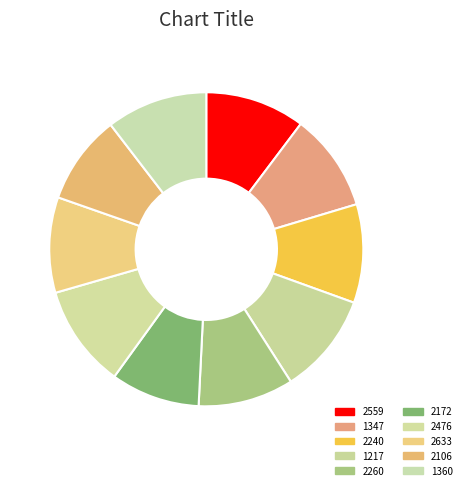

The 2240 slice represents 10% of the pie. True or false?

True